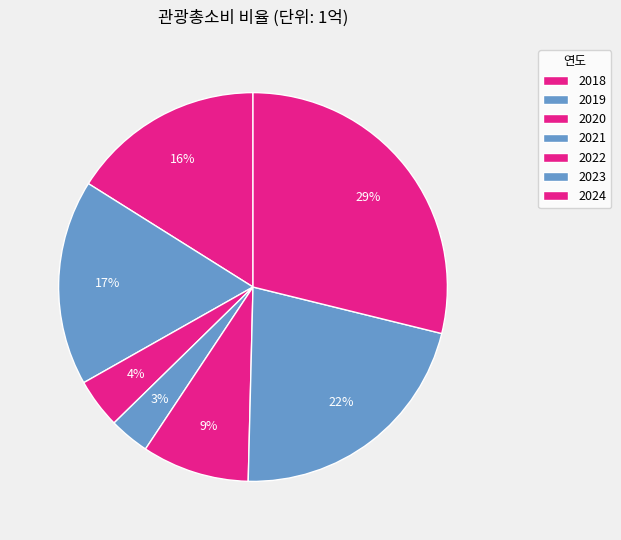

How many slices are in this pie chart?

7